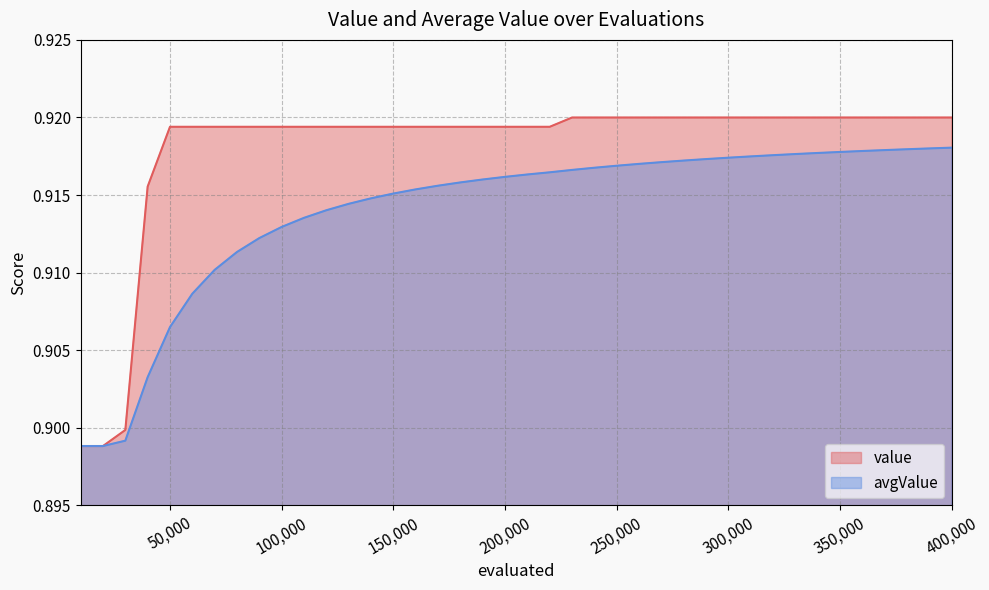

Reading left to right, what are all the values shown in this chart?

value: 0.9	0.9	0.9	0.9	0.9	0.9	0.9	0.9	0.9	0.9	0.9	0.9	0.9	0.9	0.9	0.9	0.9	0.9	0.9	0.9	0.9	0.9	0.9	0.9	0.9	0.9	0.9	0.9	0.9	0.9	0.9	0.9	0.9	0.9	0.9	0.9	0.9	0.9	0.9	0.9
avgValue: 0.9	0.9	0.9	0.9	0.9	0.9	0.9	0.9	0.9	0.9	0.9	0.9	0.9	0.9	0.9	0.9	0.9	0.9	0.9	0.9	0.9	0.9	0.9	0.9	0.9	0.9	0.9	0.9	0.9	0.9	0.9	0.9	0.9	0.9	0.9	0.9	0.9	0.9	0.9	0.9